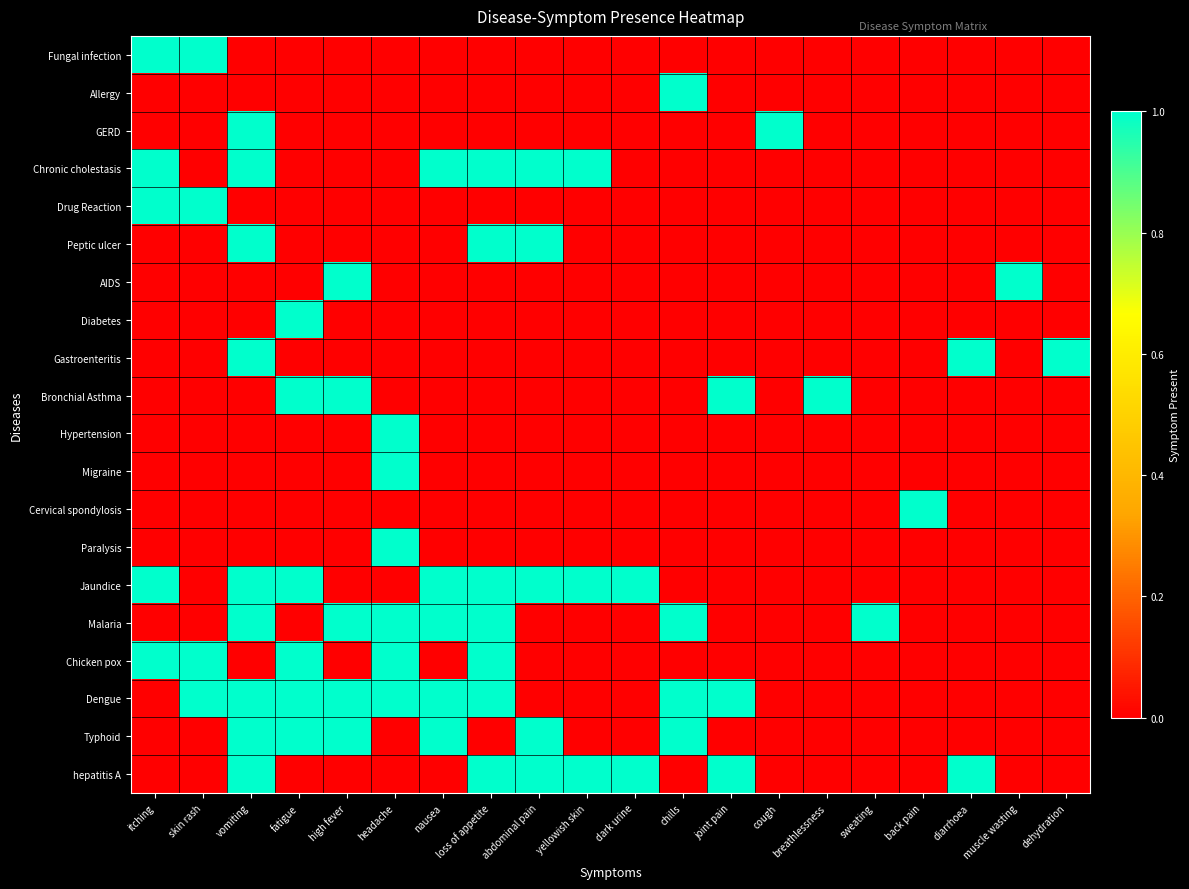

At how many categories does at least one series exceed 0?

20